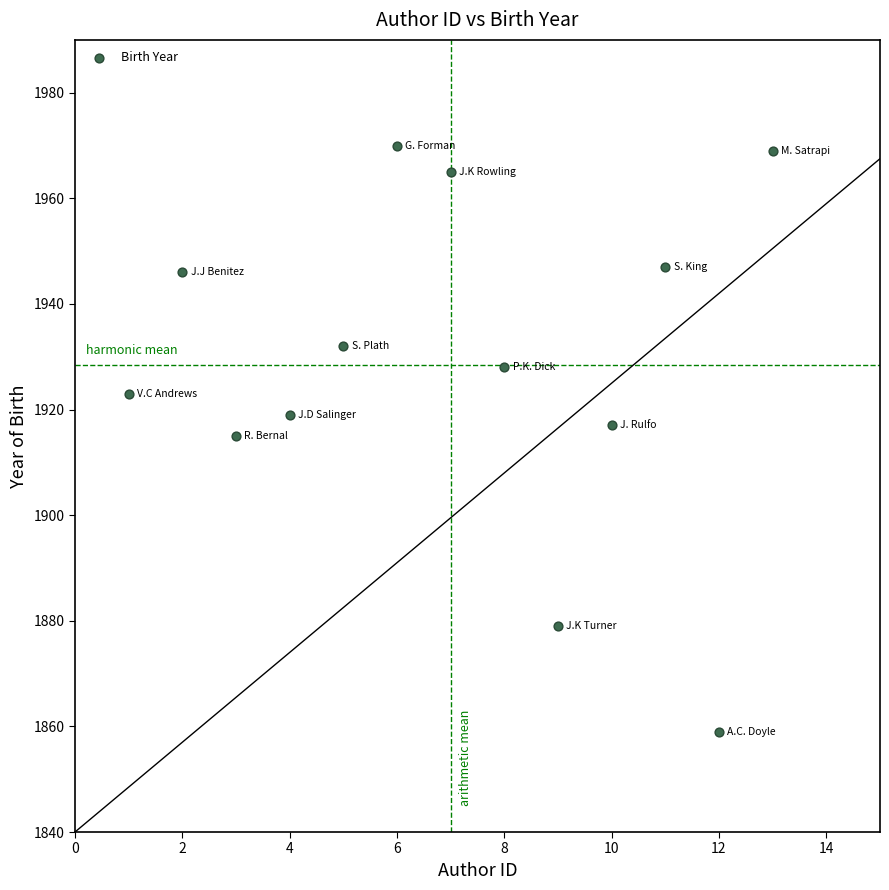

What is the range of X values (max minus min)?

12